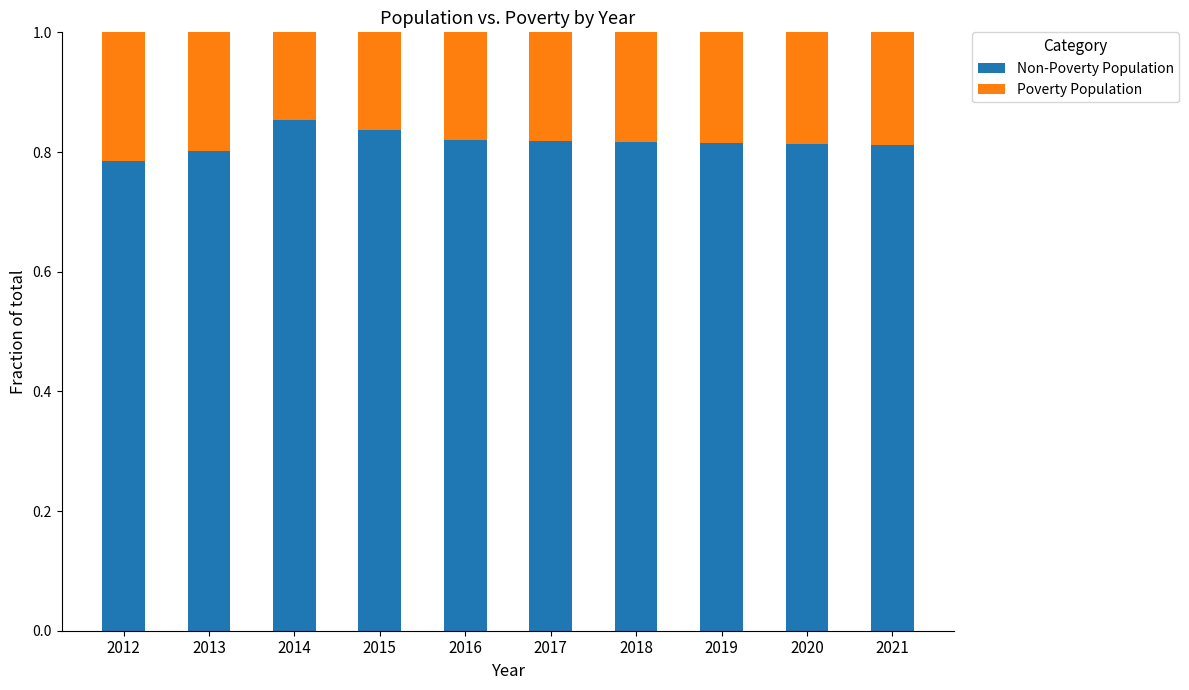

What is the total value across all series at 2014?

1.0